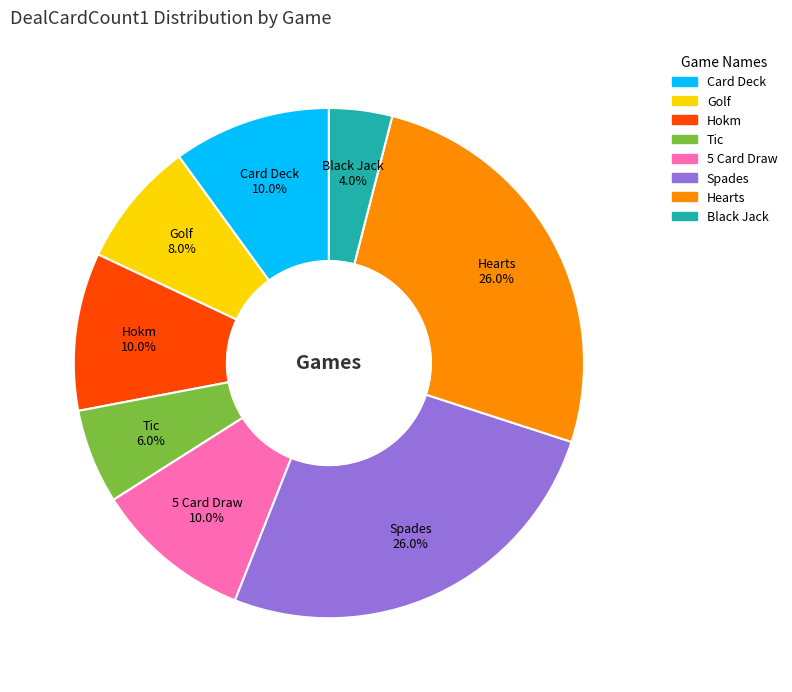

Which category has the smallest portion of the pie?

Black Jack